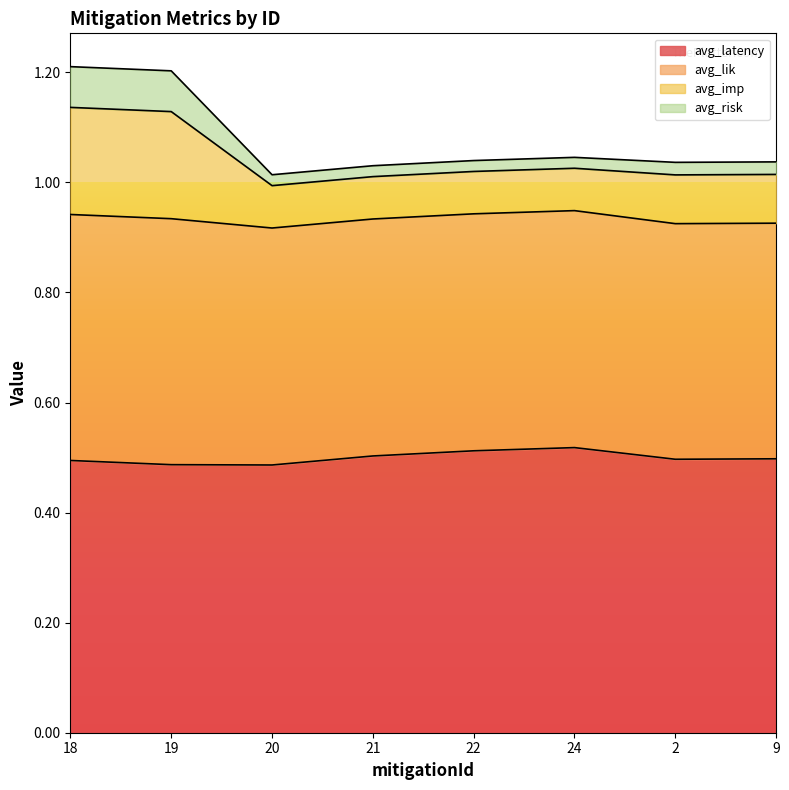

True or false: avg_imp and avg_lik cross at least once.

False